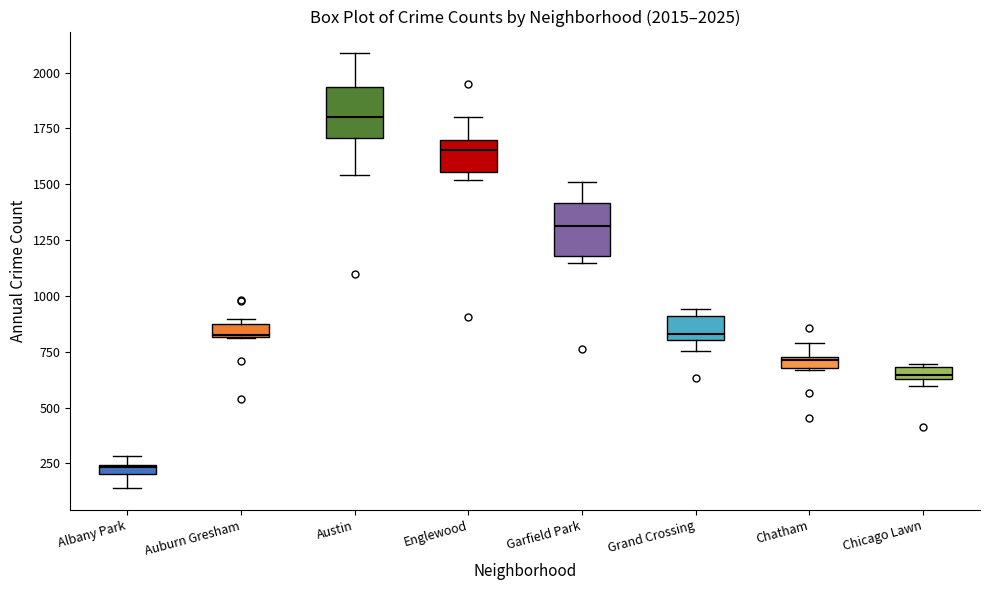

Which box has the lowest median line?

Albany Park